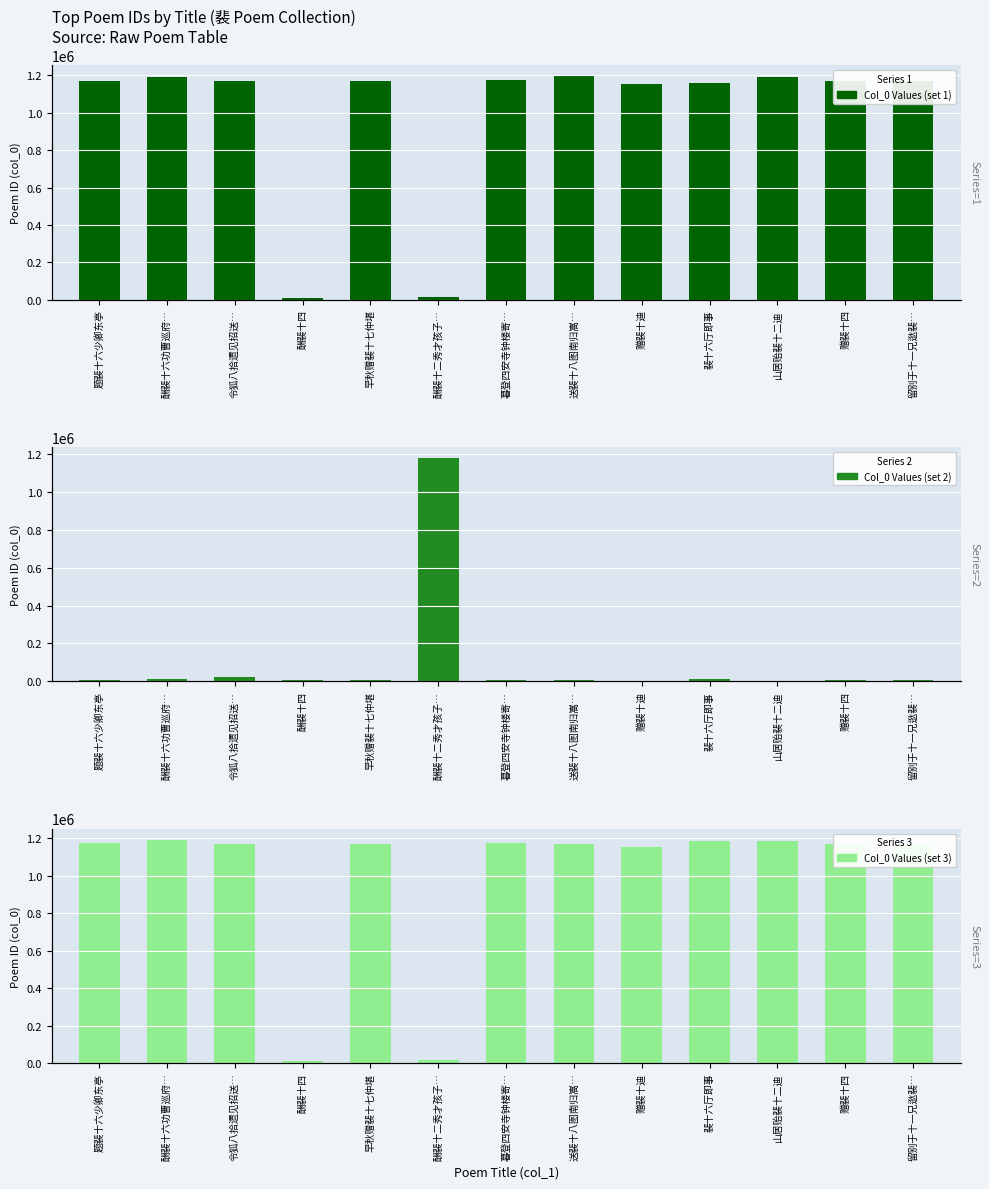

What are all the series names shown in the legend?

Col_0 Values (set 1), Col_0 Values (set 2), Col_0 Values (set 3)